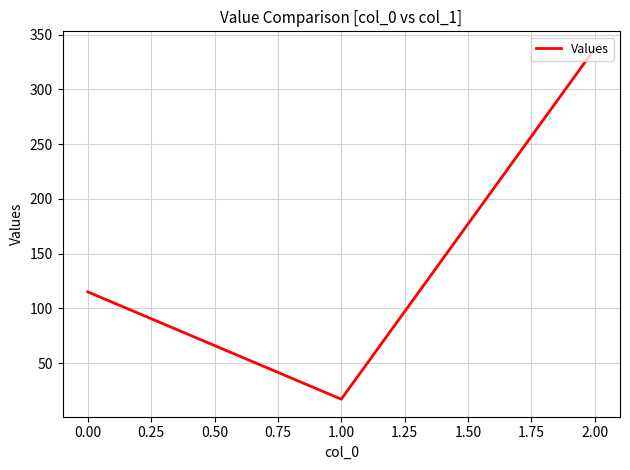

What is the change in value from 0.00 to 2.00?

+222